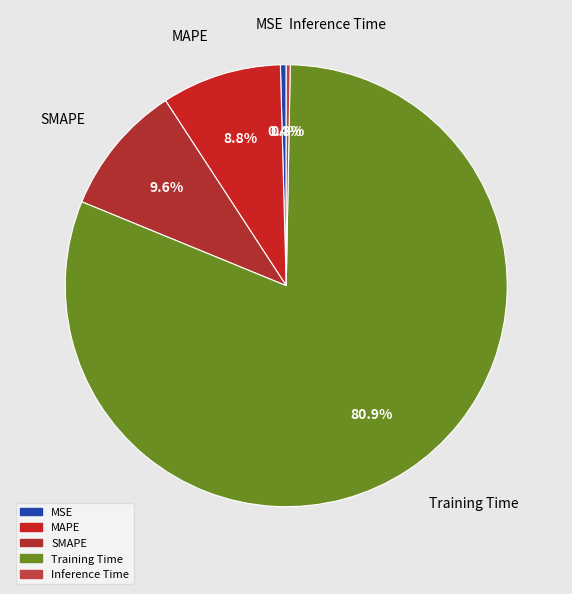

Combined, do MAPE and SMAPE account for over 50%?

No